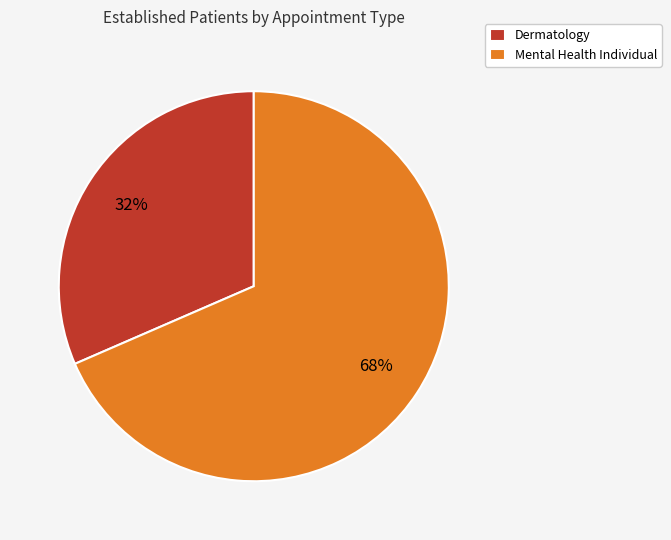

What percentage is the Mental Health Individual slice, to the nearest percent?

68%